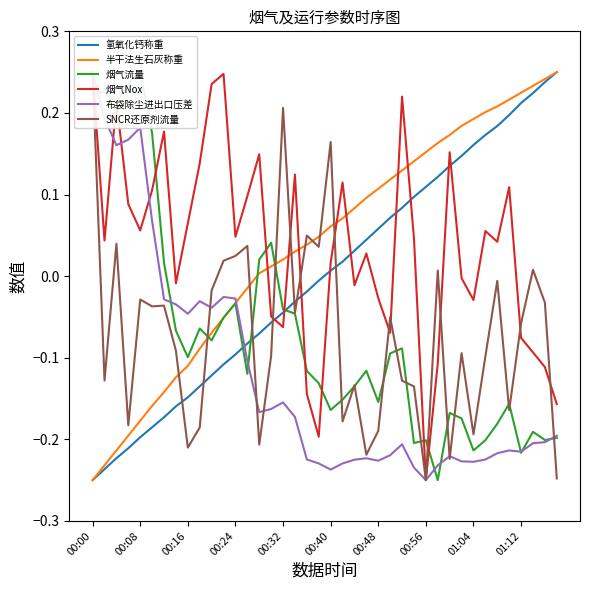

Rank the series at 25 from lowest to highest value.

布袋除尘进出口压差, 烟气流量, 烟气Nox, SNCR还原剂流量, 氢氧化钙称重, 半干法生石灰称重